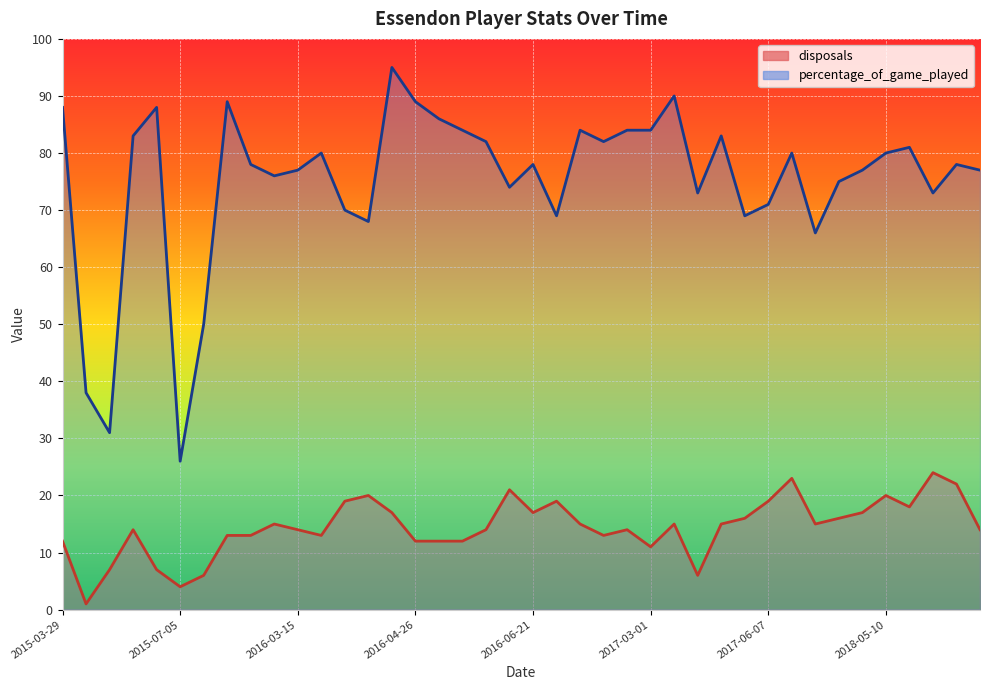

Reading left to right, extract all data points from this chart.

disposals: 2015-03-29=12	2015-04-12=1	2015-06-14=7	2015-06-21=14	2015-06-28=7	2015-07-05=4	2015-07-12=6	2015-08-02=13	2016-03-01=13	2016-03-08=15	2016-03-15=14	2016-03-22=13	2016-03-29=19	2016-04-05=20	2016-04-19=17	2016-04-26=12	2016-05-03=12	2016-05-10=12	2016-05-17=14	2016-06-14=21	2016-06-21=17	2016-06-28=19	2016-07-05=15	2016-07-26=13	2016-08-02=14	2017-03-01=11	2017-03-08=15	2017-03-15=6	2017-03-22=15	2017-05-31=16	2017-06-07=19	2018-03-01=23	2018-03-08=15	2018-04-26=16	2018-05-03=17	2018-05-10=20	2018-05-17=18	2018-05-31=24	2018-06-07=22	2018-06-14=14
percentage_of_game_played: 2015-03-29=88	2015-04-12=38	2015-06-14=31	2015-06-21=83	2015-06-28=88	2015-07-05=26	2015-07-12=50	2015-08-02=89	2016-03-01=78	2016-03-08=76	2016-03-15=77	2016-03-22=80	2016-03-29=70	2016-04-05=68	2016-04-19=95	2016-04-26=89	2016-05-03=86	2016-05-10=84	2016-05-17=82	2016-06-14=74	2016-06-21=78	2016-06-28=69	2016-07-05=84	2016-07-26=82	2016-08-02=84	2017-03-01=84	2017-03-08=90	2017-03-15=73	2017-03-22=83	2017-05-31=69	2017-06-07=71	2018-03-01=80	2018-03-08=66	2018-04-26=75	2018-05-03=77	2018-05-10=80	2018-05-17=81	2018-05-31=73	2018-06-07=78	2018-06-14=77